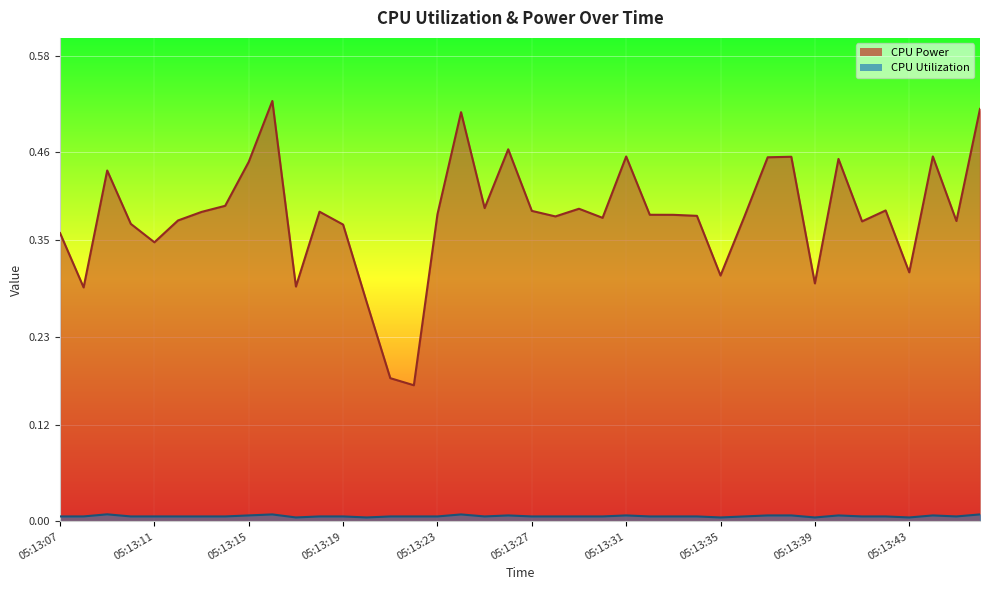

The CPU Utilization series shows 0.0 at 05:13:14. True or false?

True